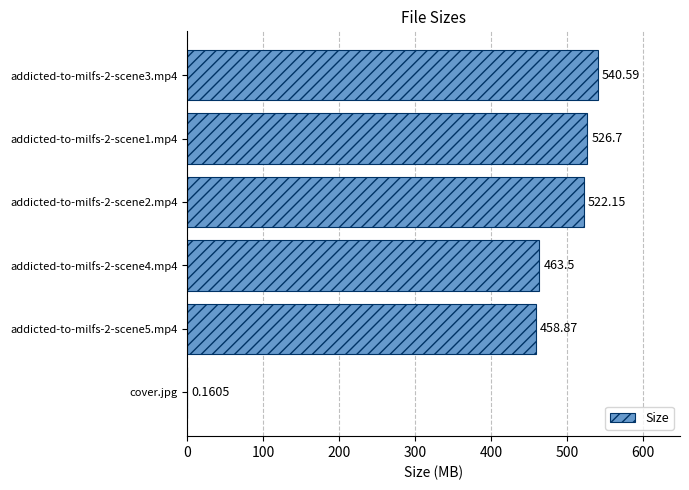

What is the sum of the values at addicted-to-milfs-2-scene4.mp4 and cover.jpg?

463.7